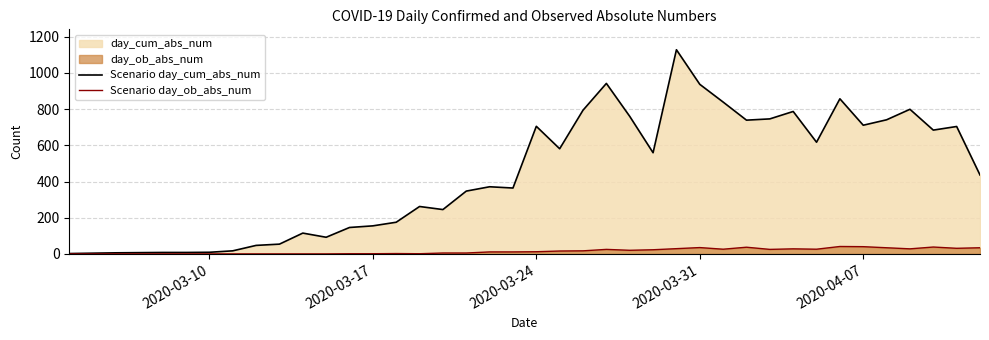

What is the sum of all Scenario day_cum_abs_num values?

17500